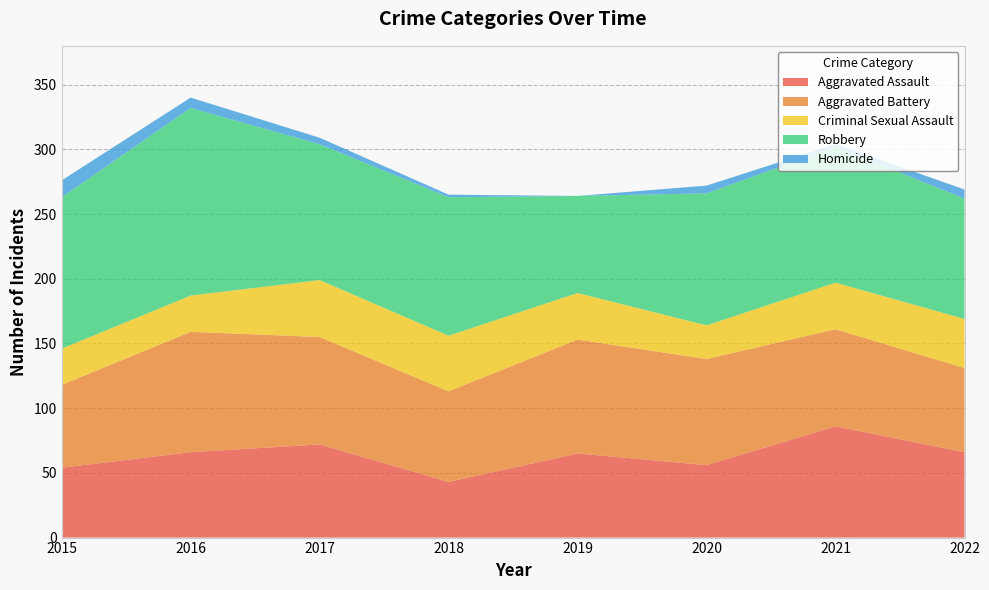

Reading right to left, transcribe all the data shown in this chart.

Aggravated Assault: 66	86	56	65	43	72	66	54
Aggravated Battery: 65	75	82	88	70	83	93	64
Criminal Sexual Assault: 38	36	26	36	43	44	28	28
Robbery: 93	105	102	75	107	105	145	117
Homicide: 7	2	6	0	2	5	8	13